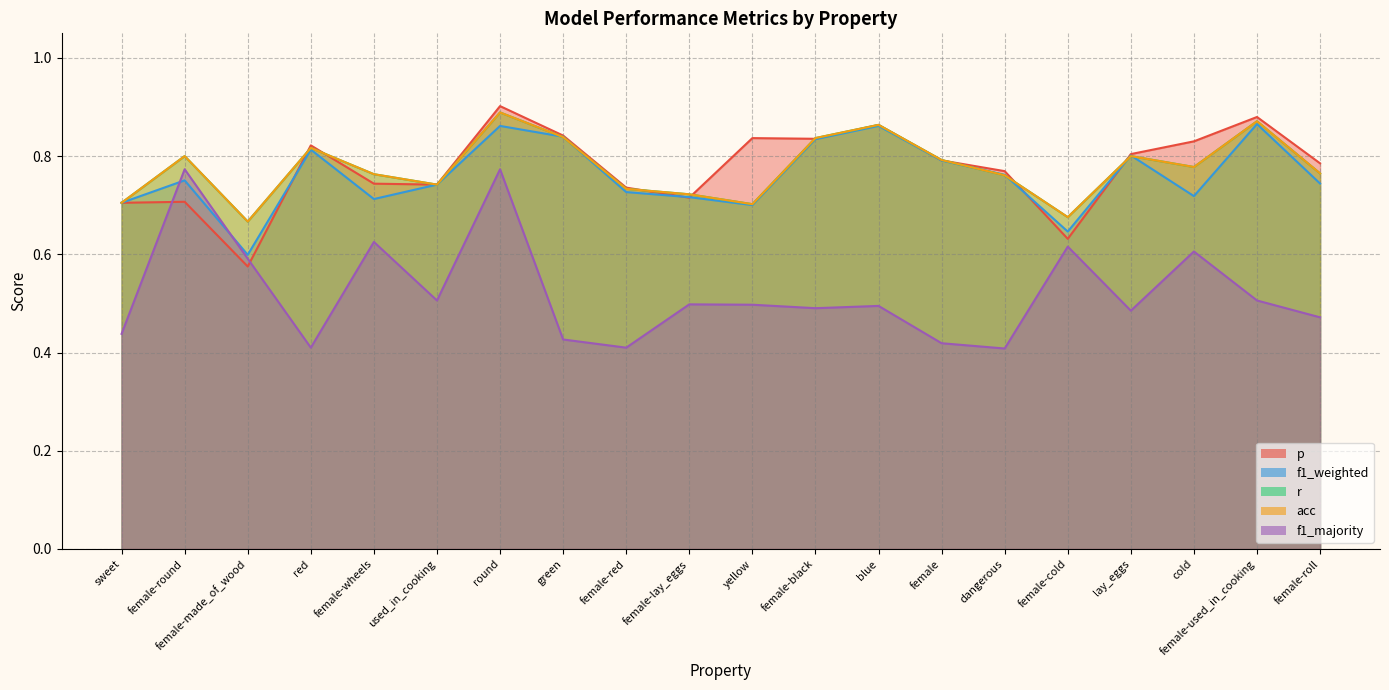

What position from the right is sweet?

20